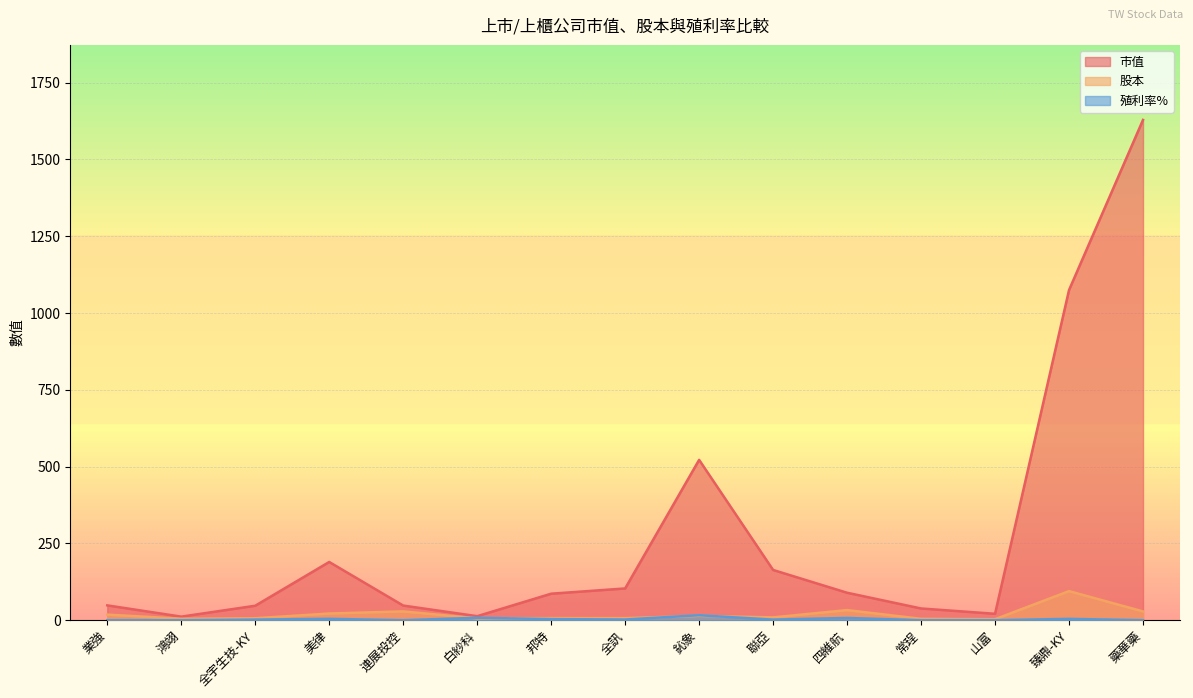

Which series has the largest range (max minus min)?

市值